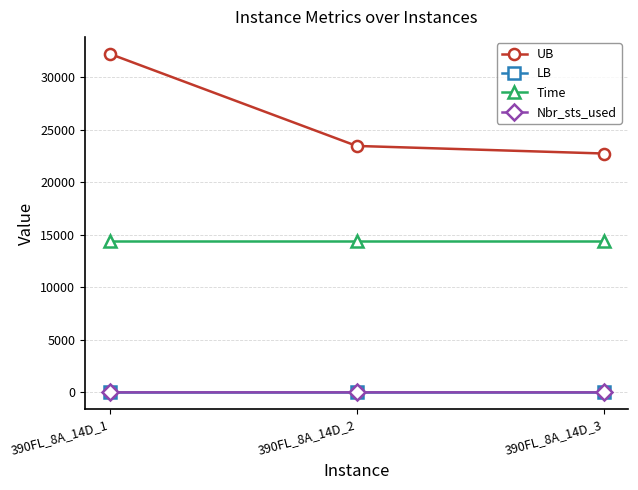

What is the highest value of the Time series?

14400.0